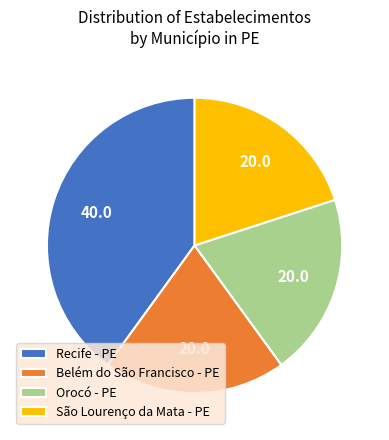

What is the largest slice in the pie chart?

Recife - PE